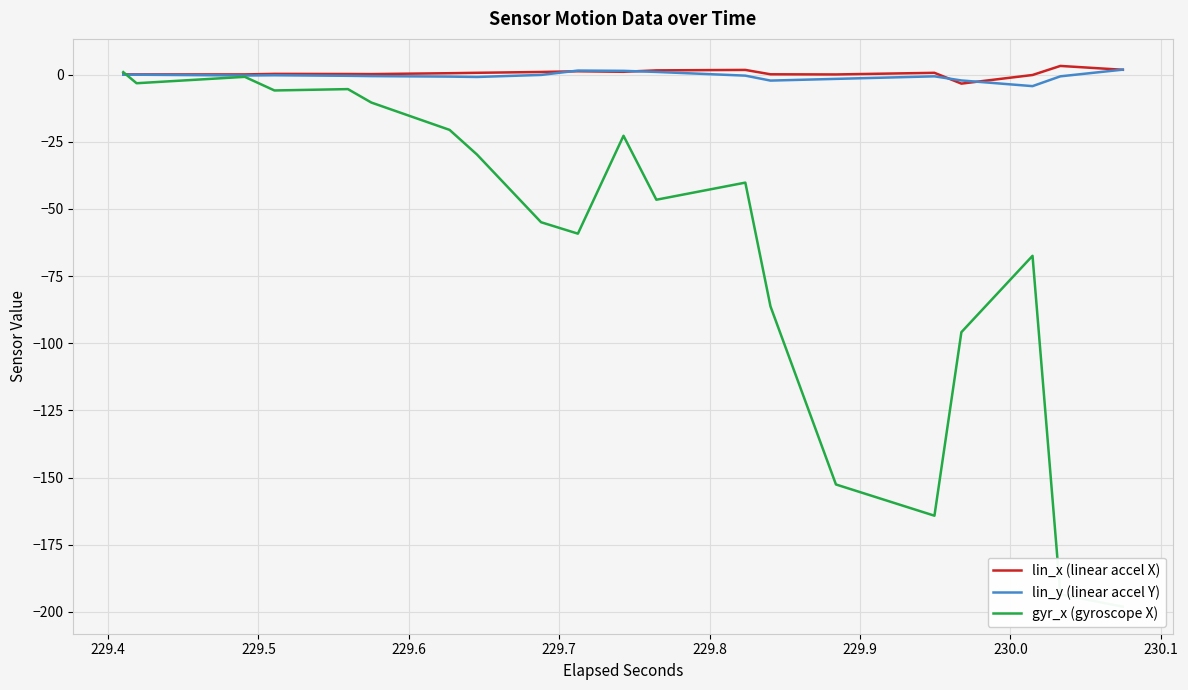

How many lines are shown in the chart?

3